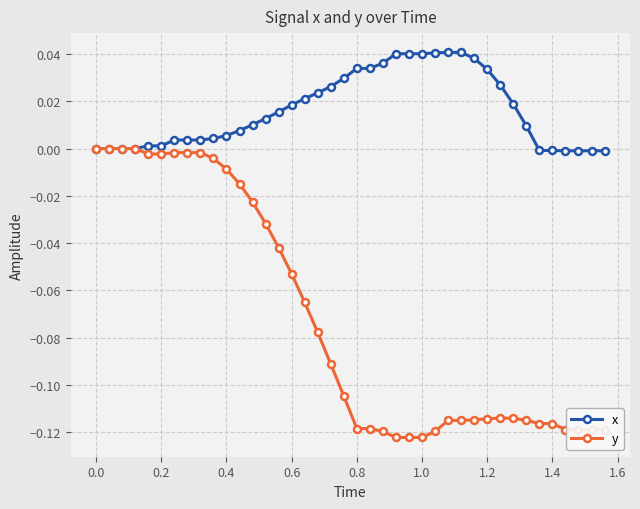

List the series in order of their peak value, lowest first.

y, x